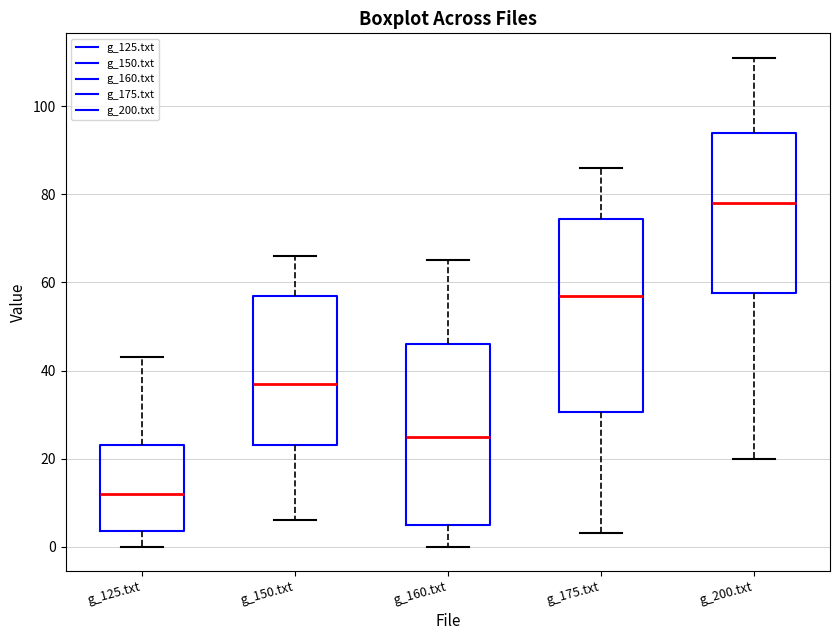

Reading left to right, transcribe this box plot: for each box, give where its median line is, the range the box spans, and where its two whiskers end, as read against the y-axis. The values are not printed on the chart, so give them approximately, as read against the axis.

g_125.txt: median 12, box 4 to 24, whiskers 0 to 44
g_150.txt: median 38, box 24 to 58, whiskers 6 to 66
g_160.txt: median 26, box 6 to 46, whiskers 0 to 66
g_175.txt: median 58, box 30 to 74, whiskers 4 to 86
g_200.txt: median 78, box 58 to 94, whiskers 20 to 112